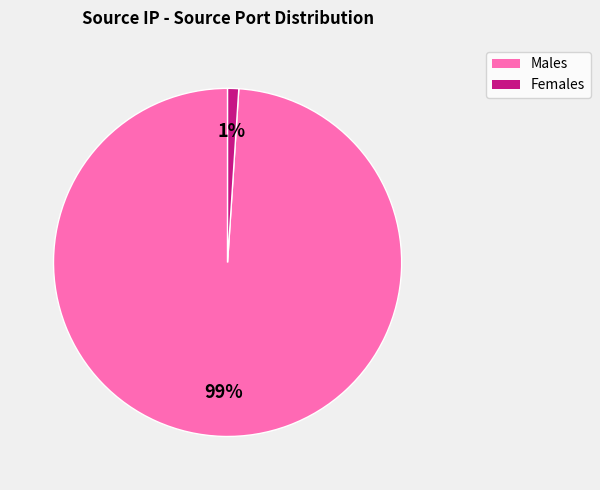

To the nearest percent, what is the average slice percentage?

50%